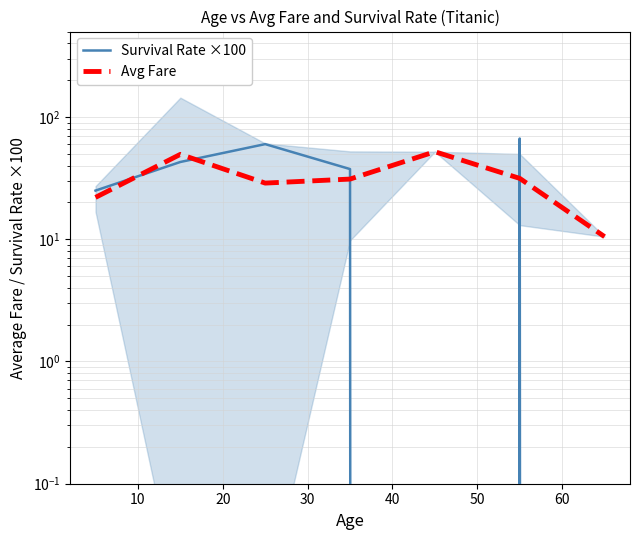

Rank the series by their maximum value, from lowest to highest.

Avg Fare, Survival Rate ×100